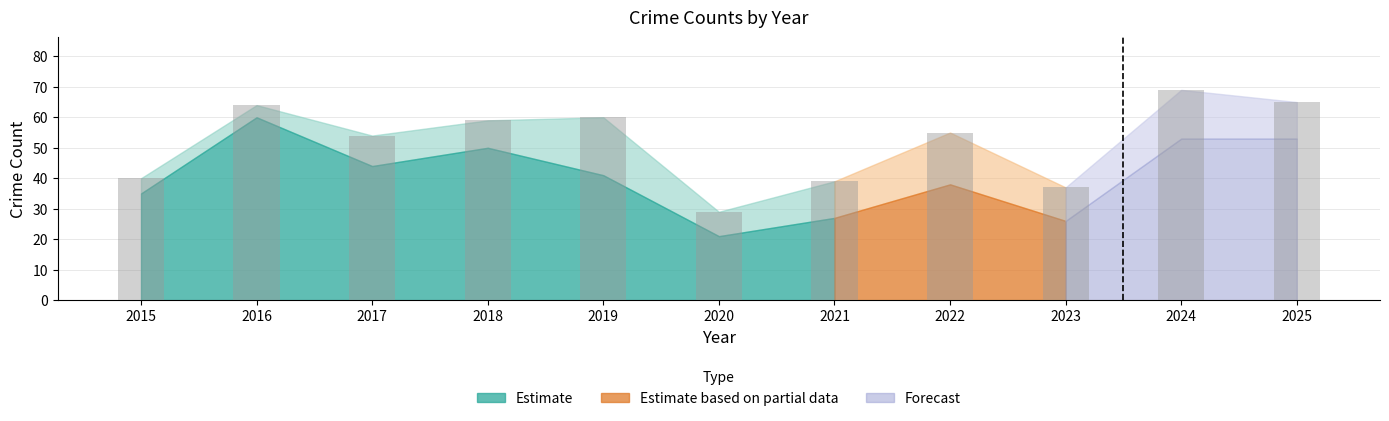

What is the average value?

52